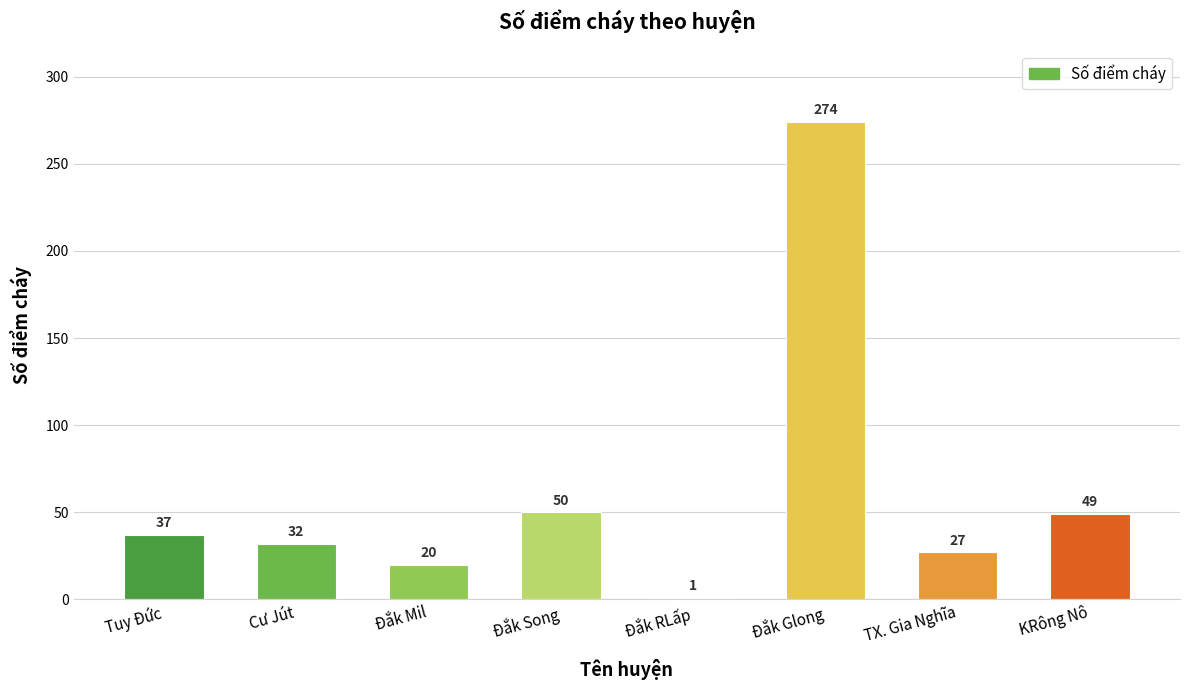

What is the difference between the second highest and minimum values?

49